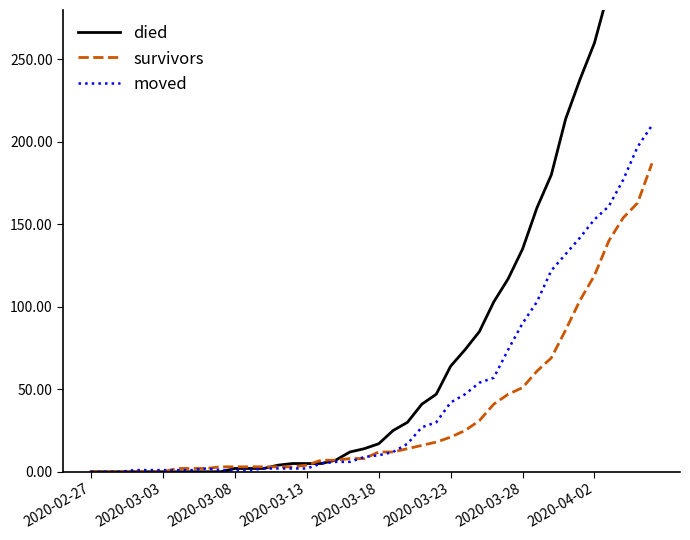

How many values in moved are above zero?

37